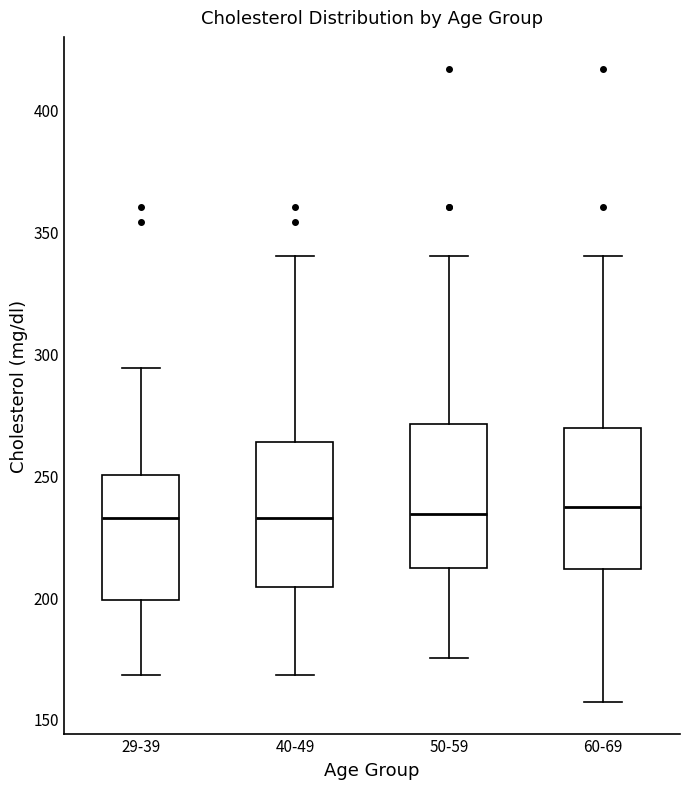

Reading left to right, read every box against the y-axis: the position of its median line, the range the box covers, and the ends of its whiskers. The values are not printed on the chart, so give them approximately, as read against the axis.

29-39: median 235, box 200 to 250, whiskers 170 to 295
40-49: median 235, box 205 to 265, whiskers 170 to 340
50-59: median 235, box 210 to 270, whiskers 175 to 340
60-69: median 235, box 210 to 270, whiskers 155 to 340